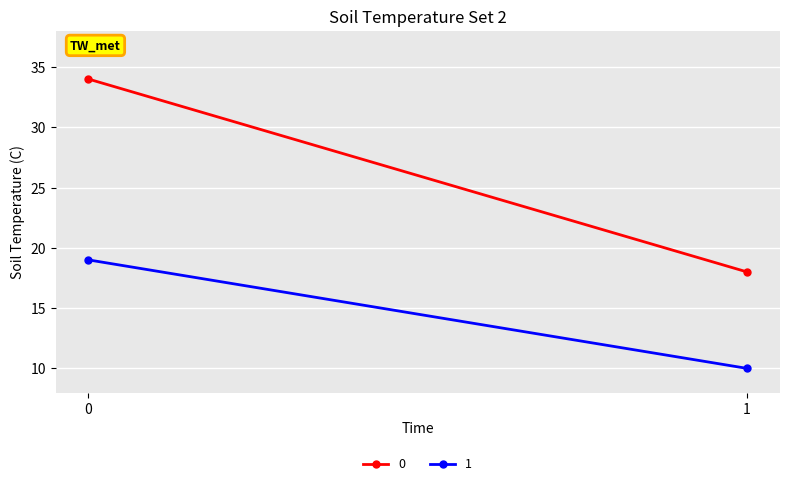

At which label is 1 closest to 14?

1